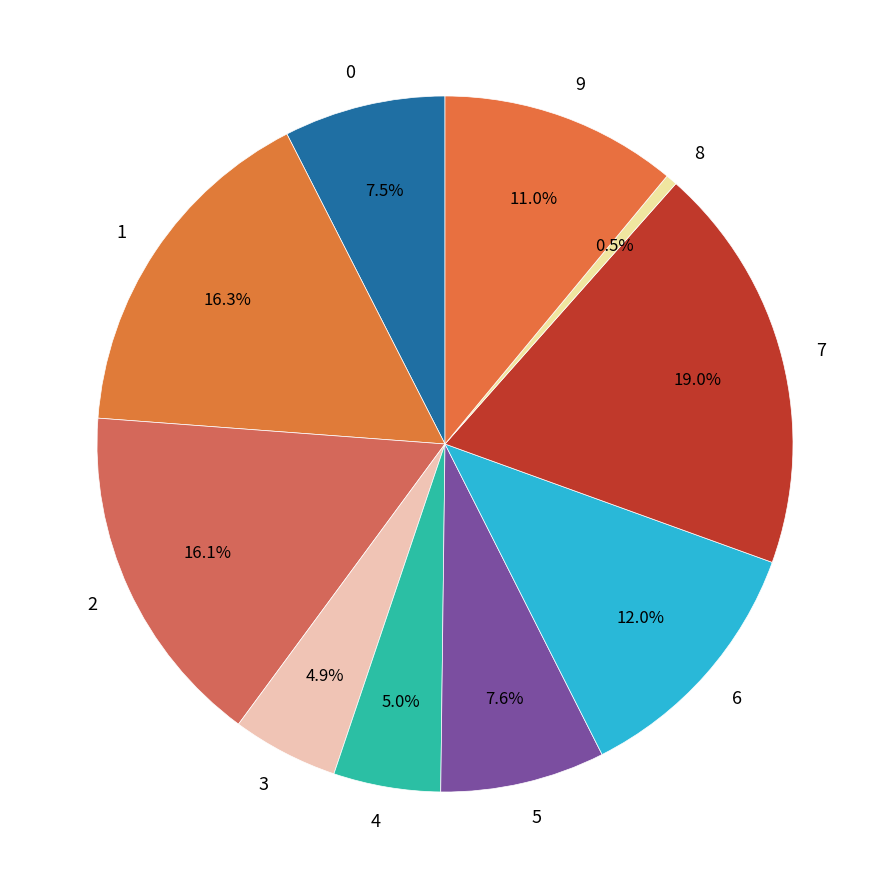

Is the sum of 9 and 4 greater than half?

No